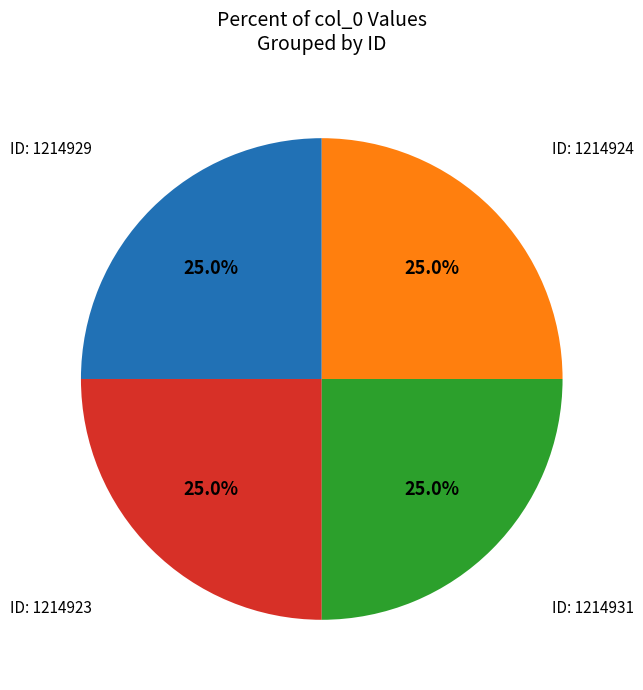

Approximately how many times larger is the value at ID: 1214931 compared to ID: 1214924?

1.0